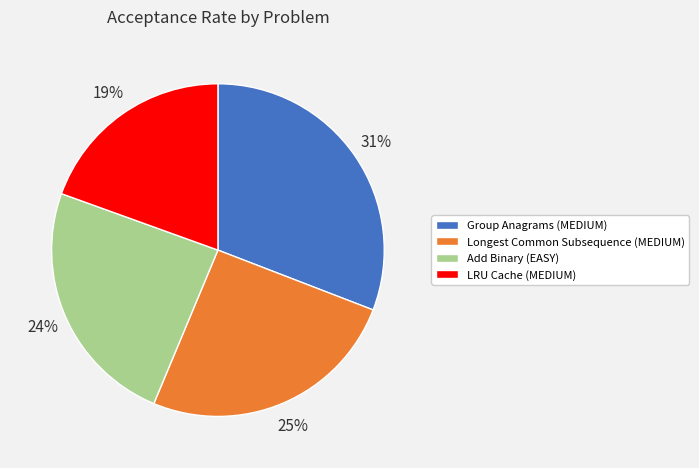

Does Group Anagrams (MEDIUM) account for over 50% of the chart?

No